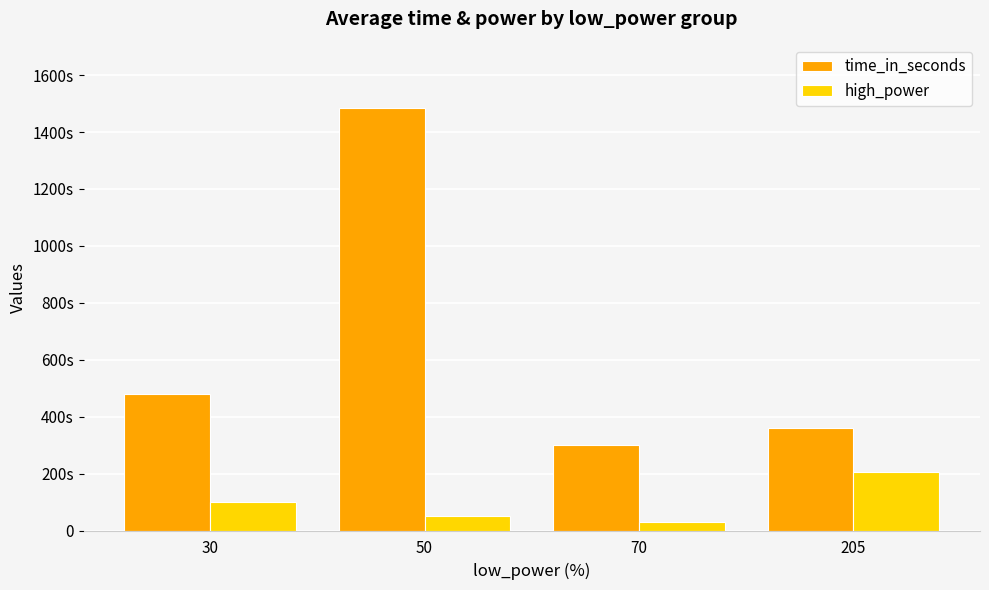

The value of high_power at 205 is 295. True or false?

False